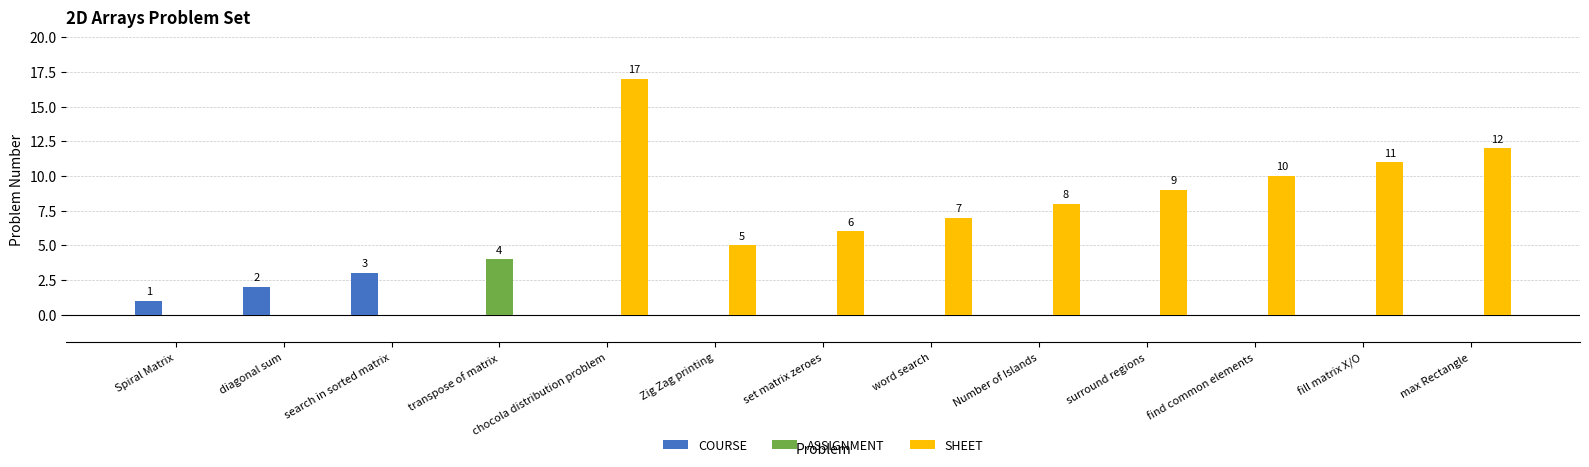

What is the total value across all series at search in sorted matrix?

3